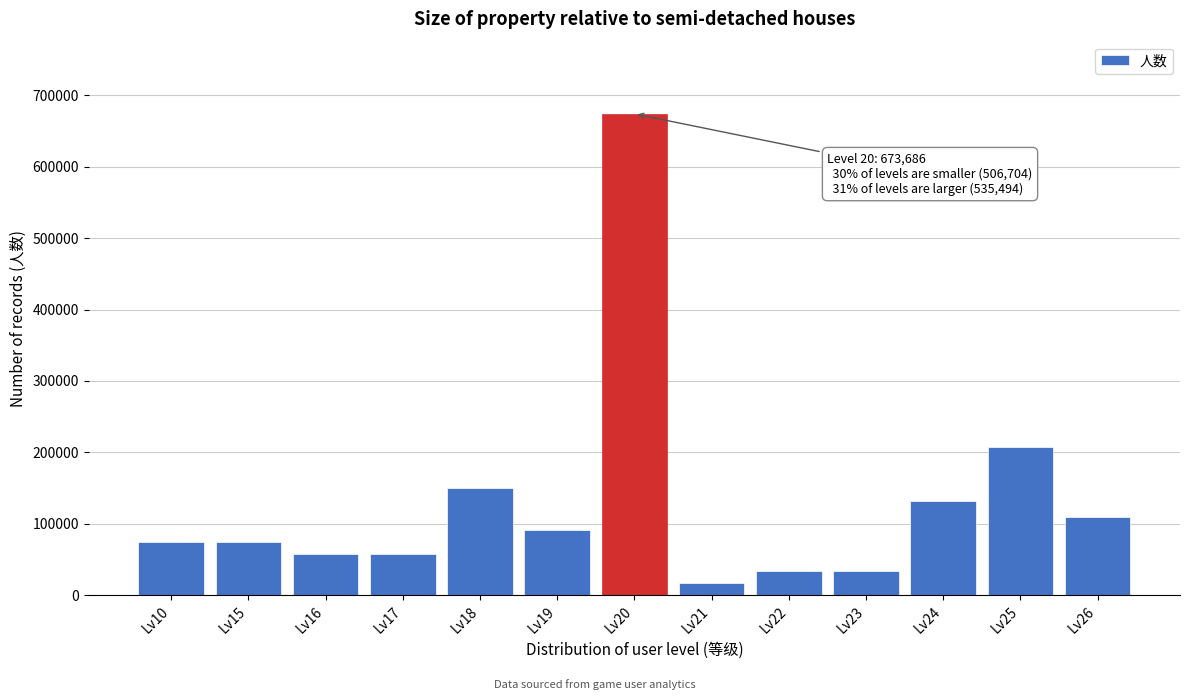

Reading left to right, extract all data points from this chart.

Lv10=74854	Lv15=74854	Lv16=57580	Lv17=57580	Lv18=149708	Lv19=92128	Lv20=673686	Lv21=17274	Lv22=34548	Lv23=34548	Lv24=132434	Lv25=207288	Lv26=109402